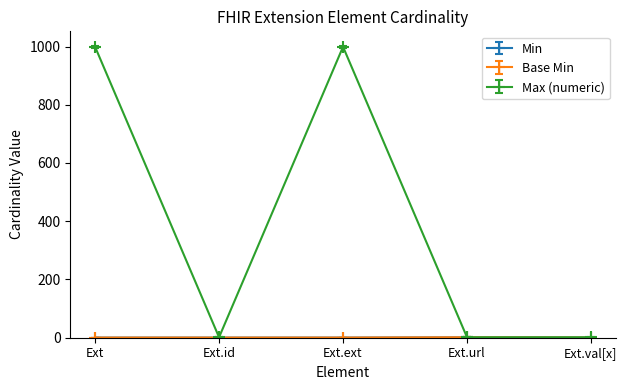

True or false: Max (numeric) and Min intersect in this chart.

False